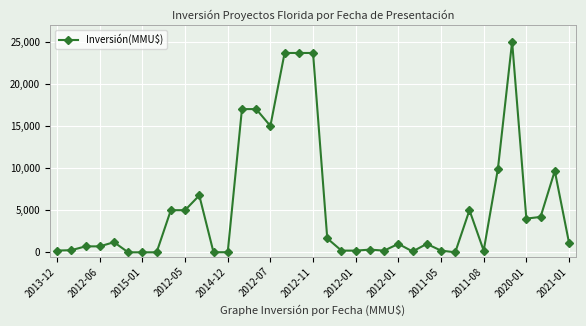

Does the chart have visible grid lines?

Yes